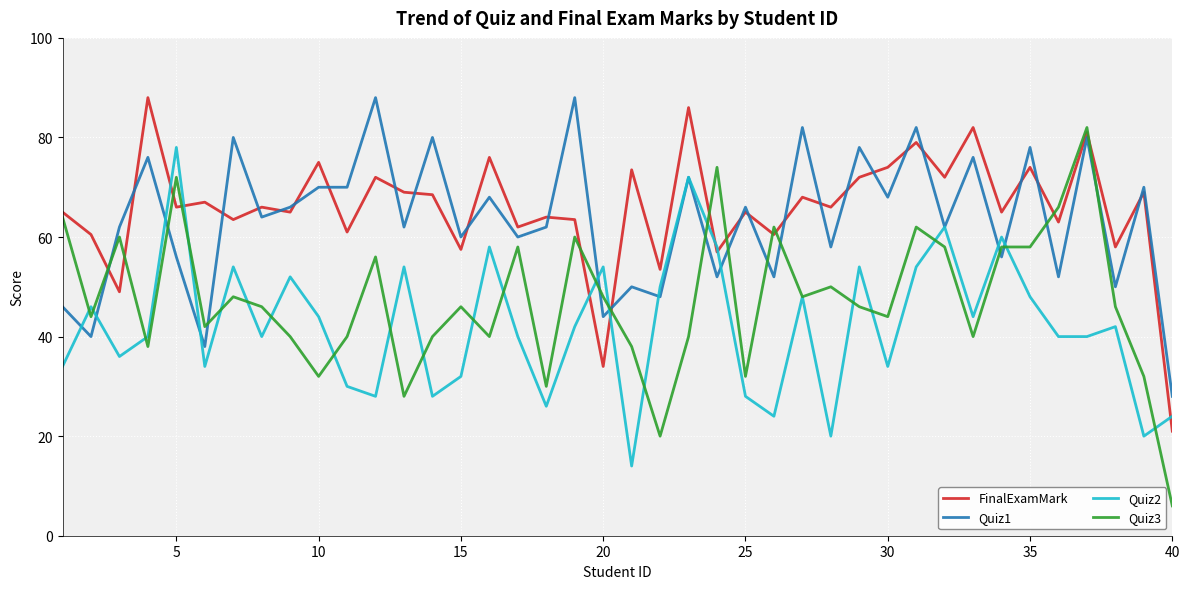

Which series has the widest spread of values?

Quiz3